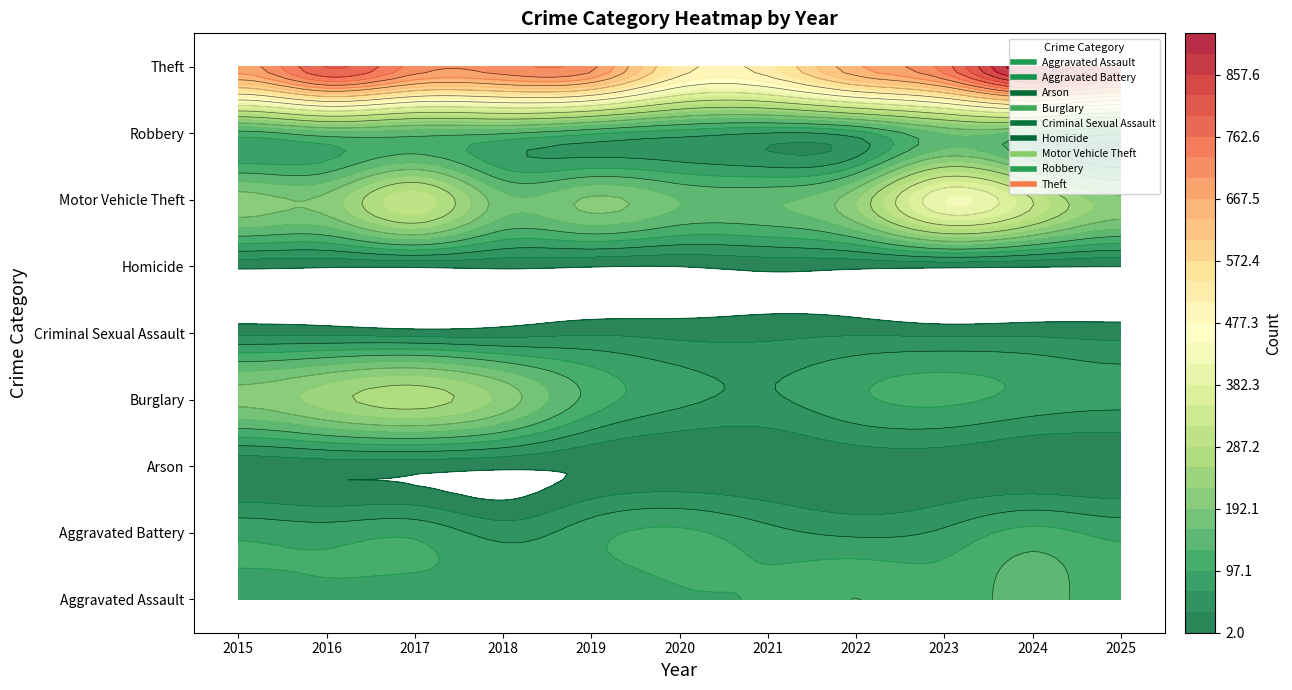

What is the greatest value displayed?

921